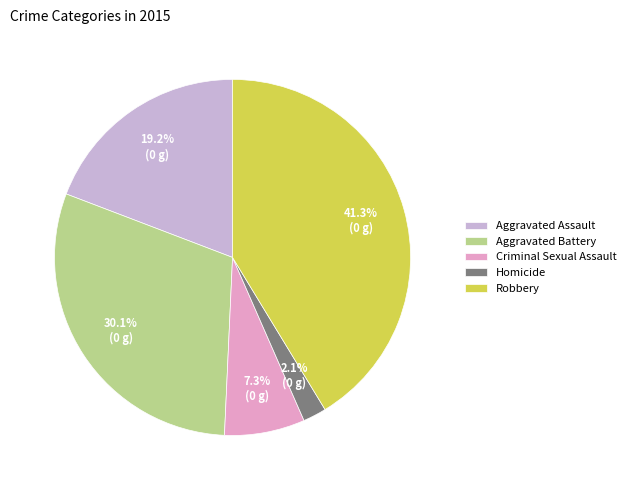

How much of the chart is everything except Robbery?

58.7%